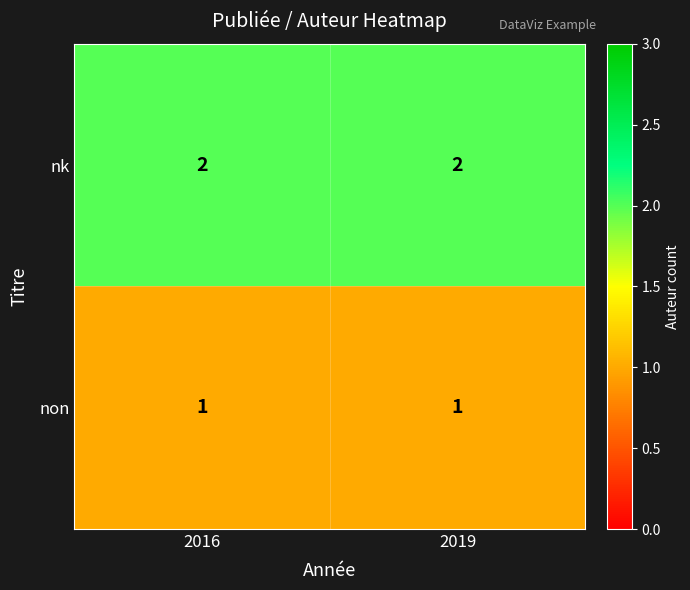

True or false: nk has a value of 3 at 2019.

False